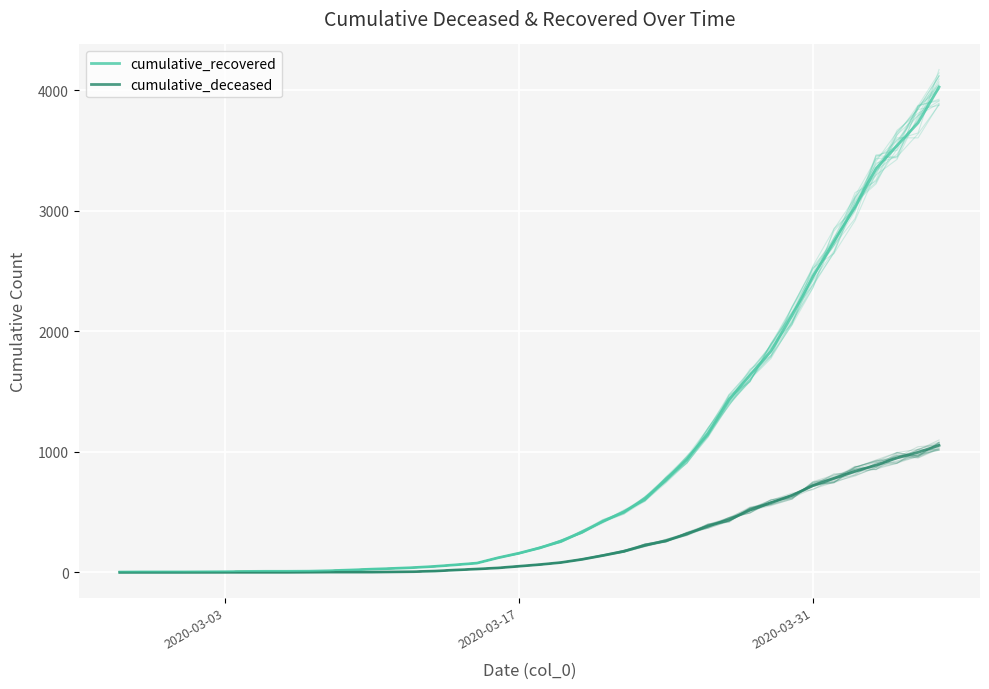

True or false: cumulative_deceased has more than 2 points higher than both neighbors.

False